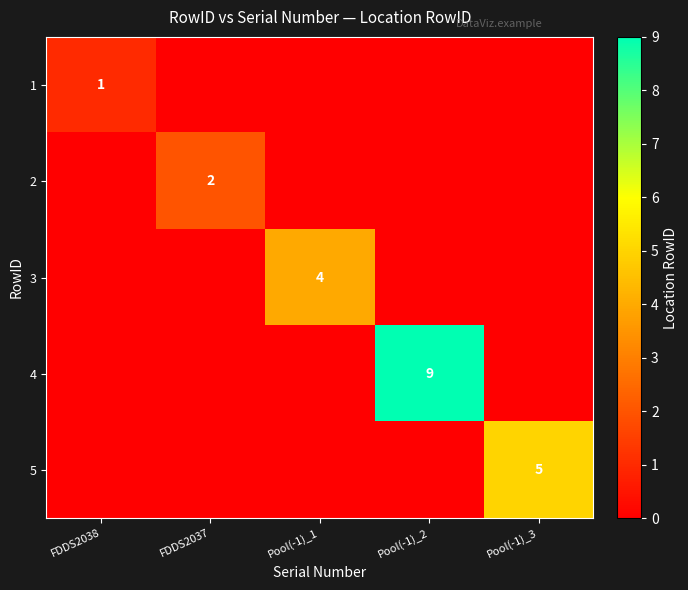

True or false: 3 has a value of 4 at Pool(-1)_1.

True